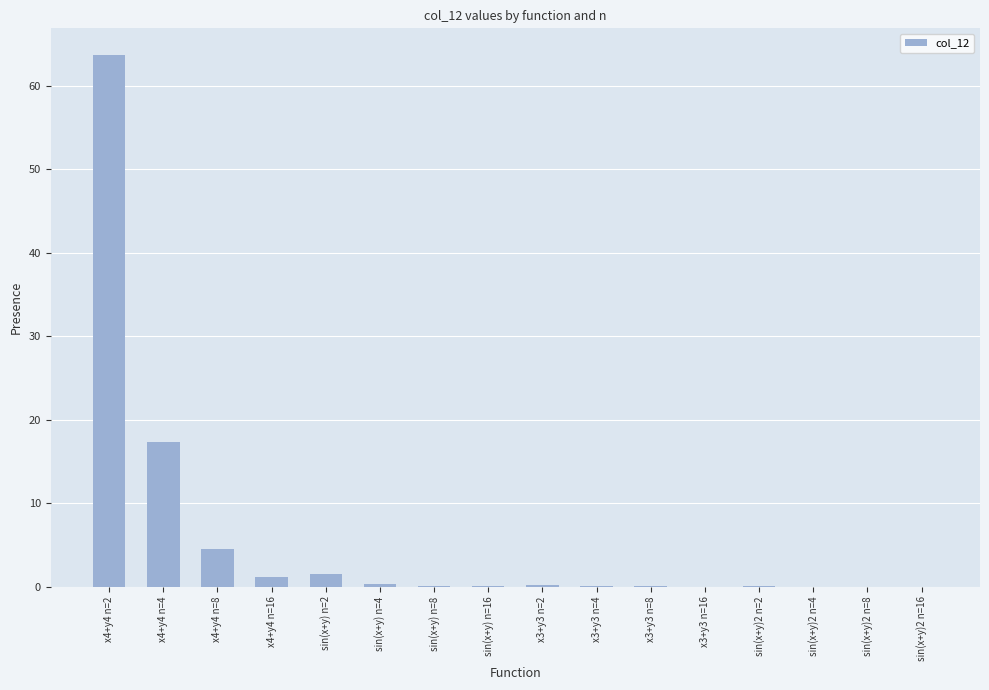

True or false: the data shows 0.0 at x3+y3 n=16.

True